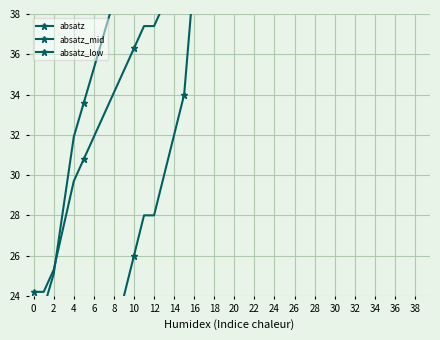

True or false: absatz_mid has a value of 48.9 at 30.

True